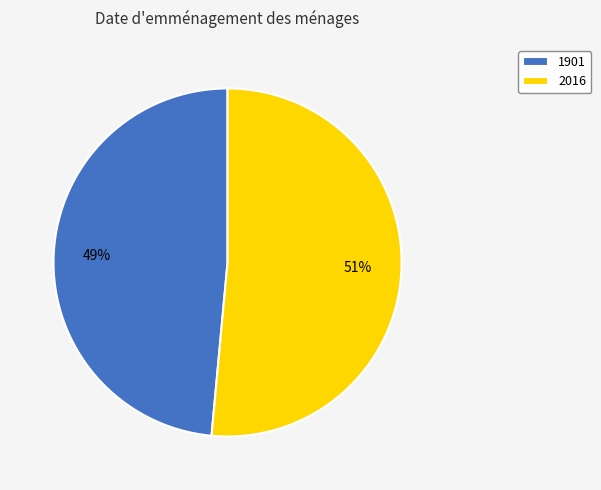

To the nearest percent, what is the combined percentage of 1901 and 2016?

100%